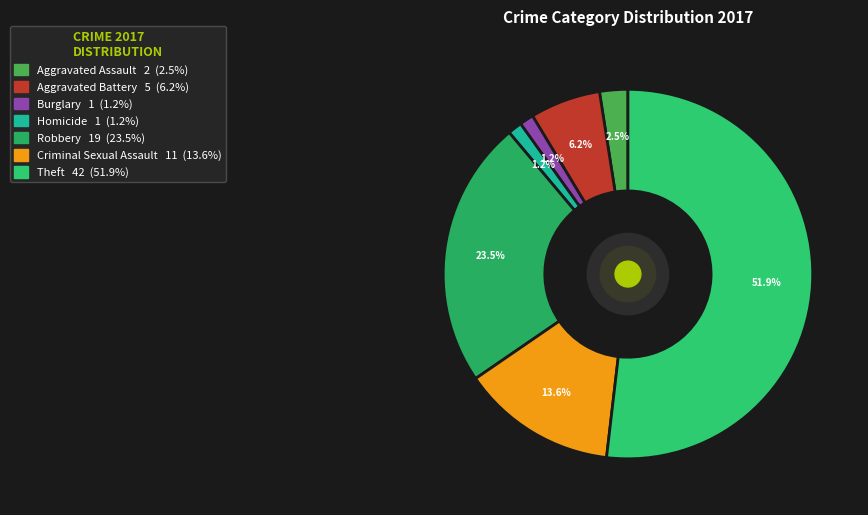

Is it true that Aggravated Battery is 1% of the pie?

False